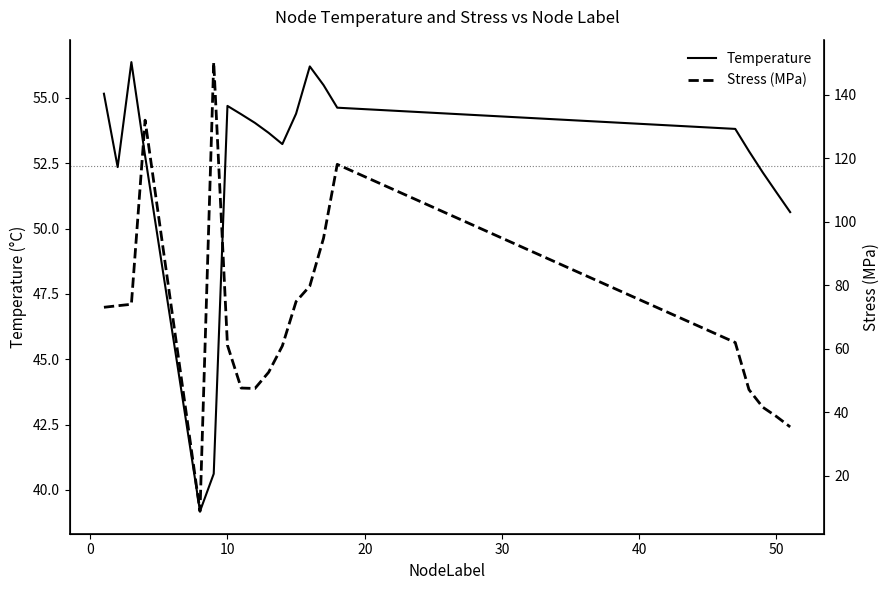

What is the difference between the maximum and minimum values in the Temperature series?

17.2